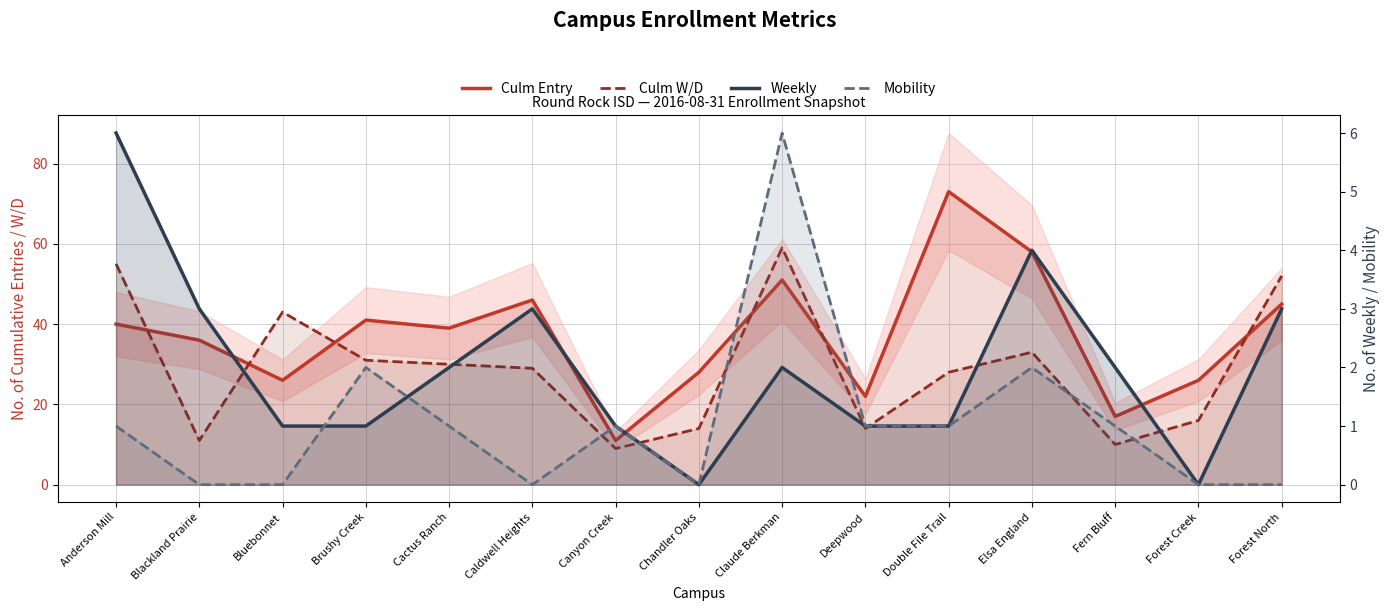

Count the number of categories in the chart.

15